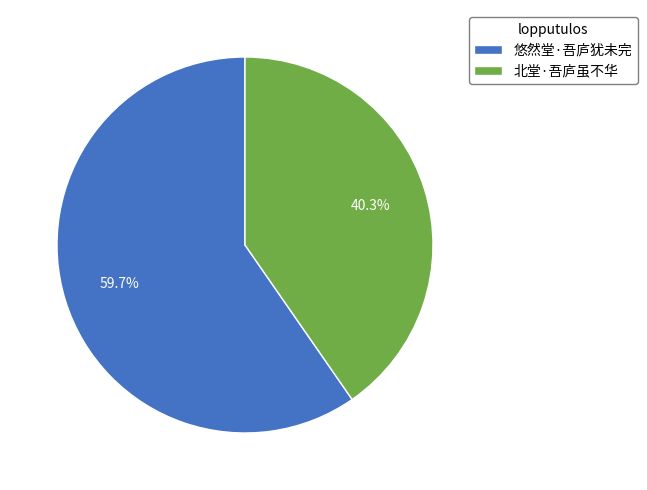

What is the majority slice?

悠然堂·吾庐犹未完